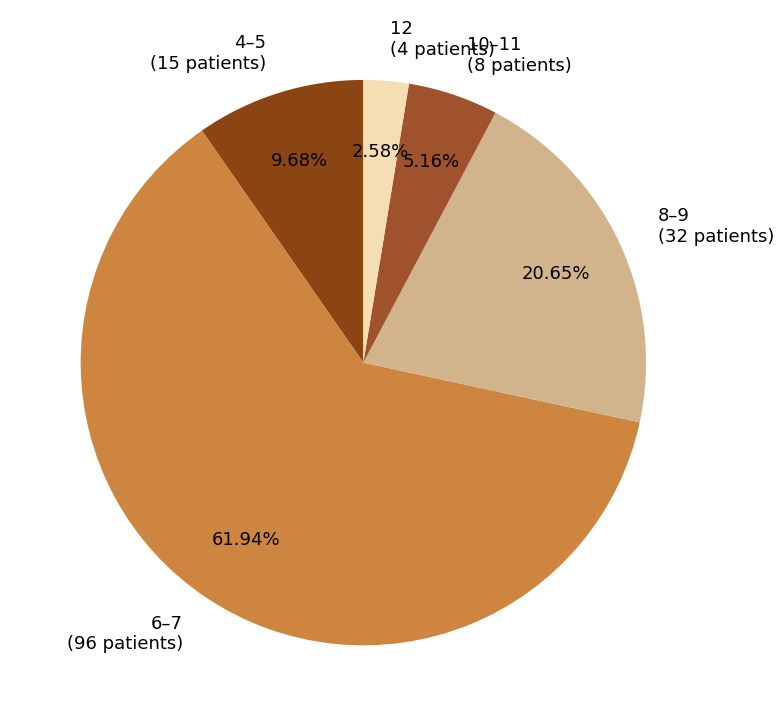

Count the number of slices in the pie.

5